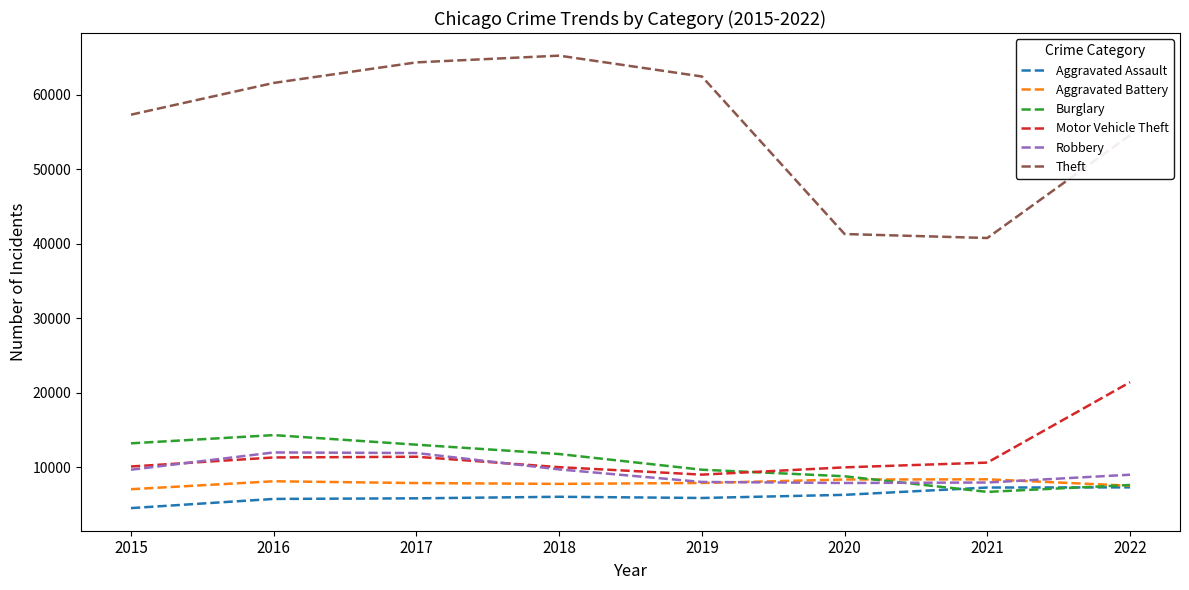

True or false: Theft and Aggravated Assault intersect in this chart.

False